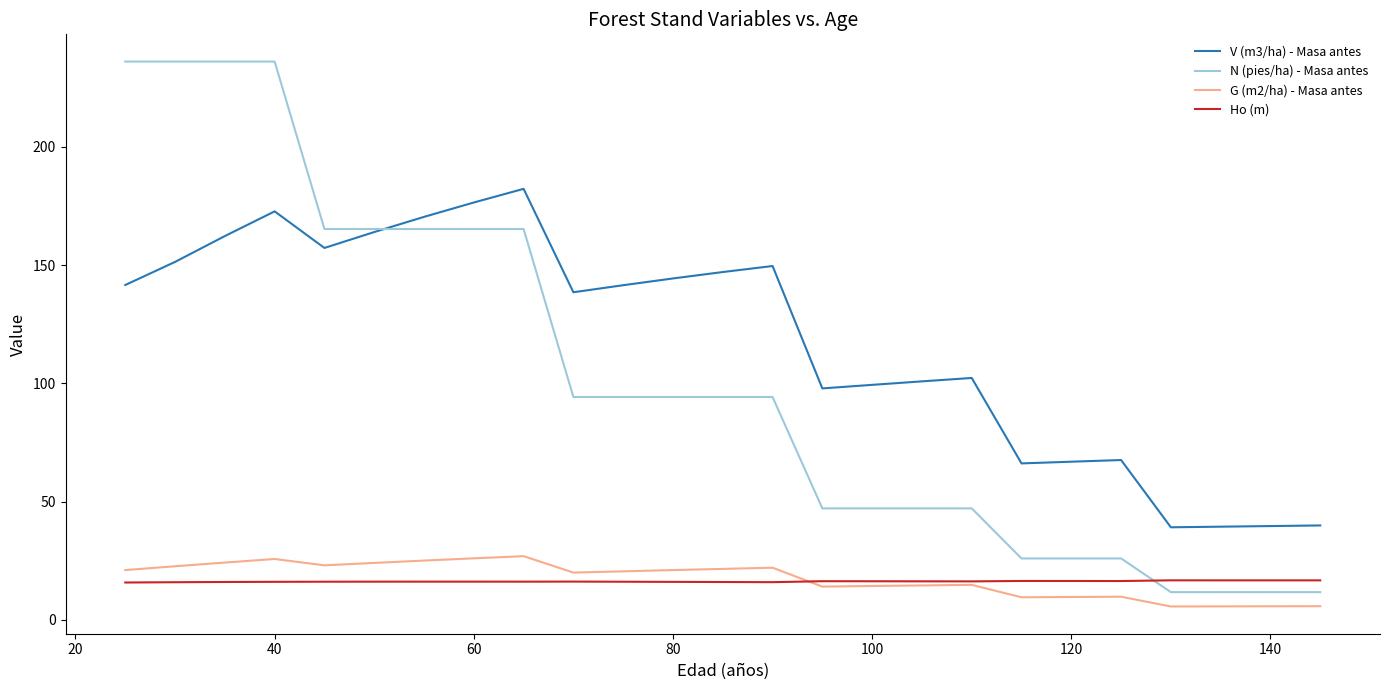

Which series has the largest total across all categories?

V (m3/ha) - Masa antes